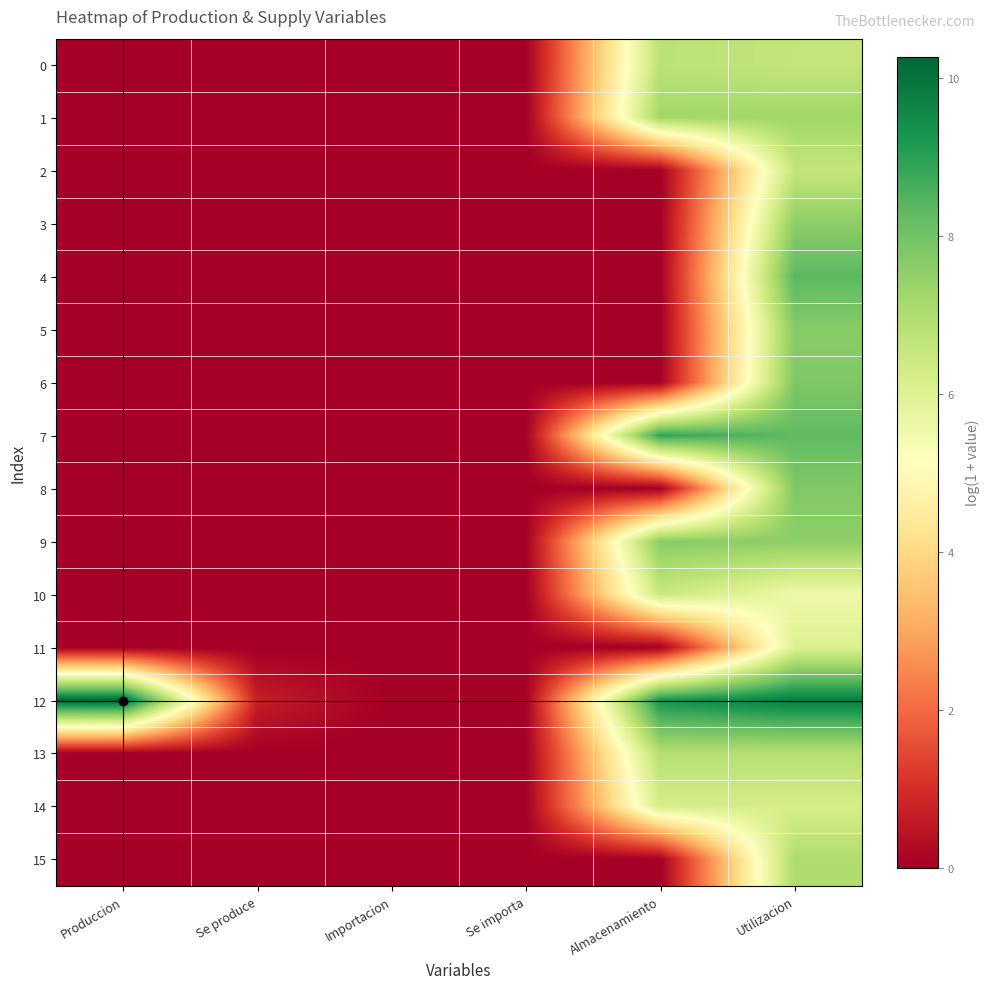

What is the maximum value shown in the chart?

10.3